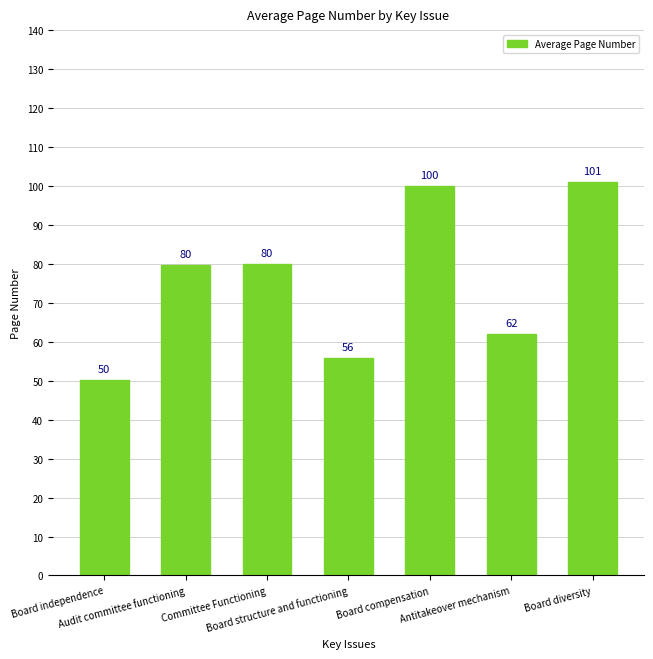

Are the bars grouped side by side (vs. stacked)?

No